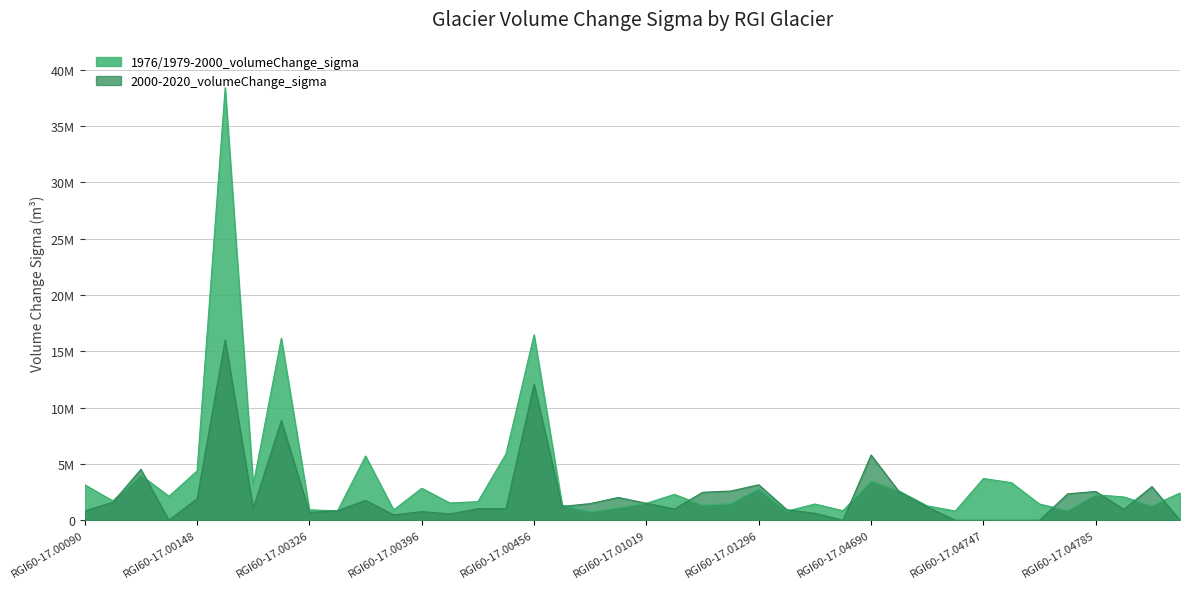

How many intersections are there between 1976/1979-2000_volumeChange_sigma and 2000-2020_volumeChange_sigma?

14